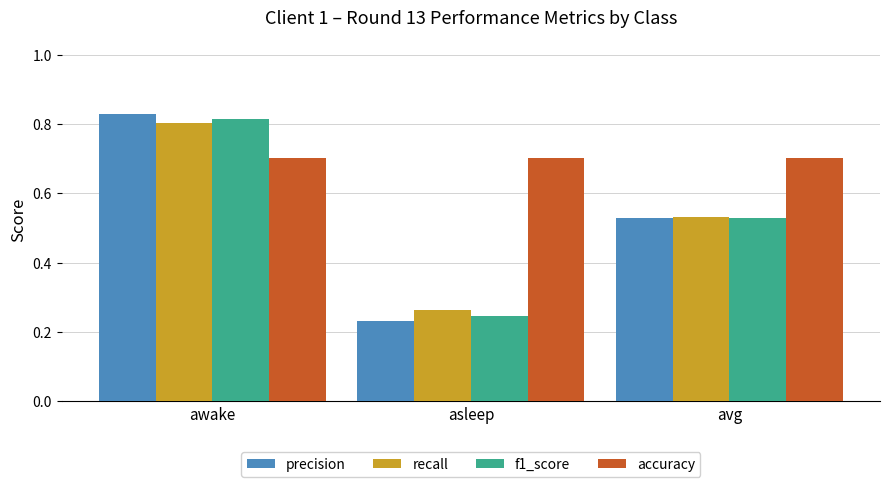

Which category has the lowest value across all series?

asleep